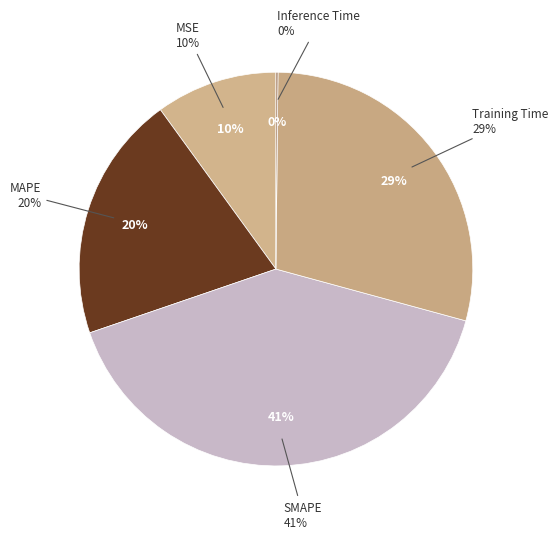

To the nearest percent, what percentage of the pie is MAPE?

20%